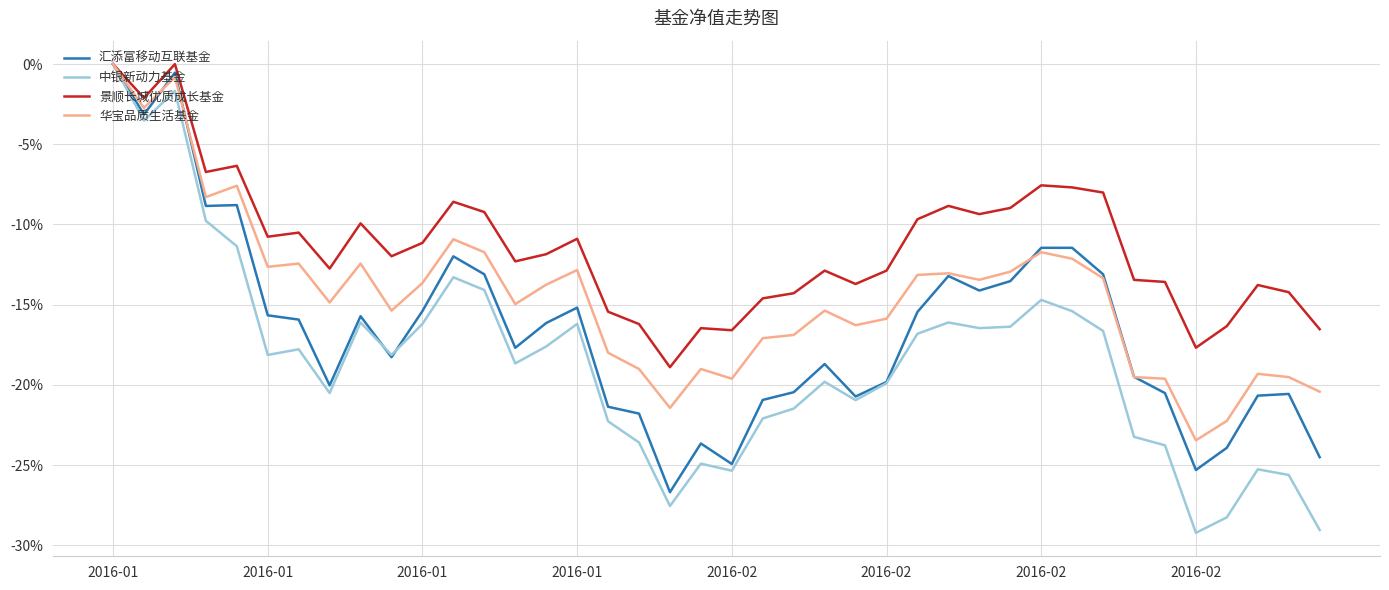

Is this an area chart (filled region under the line)?

No